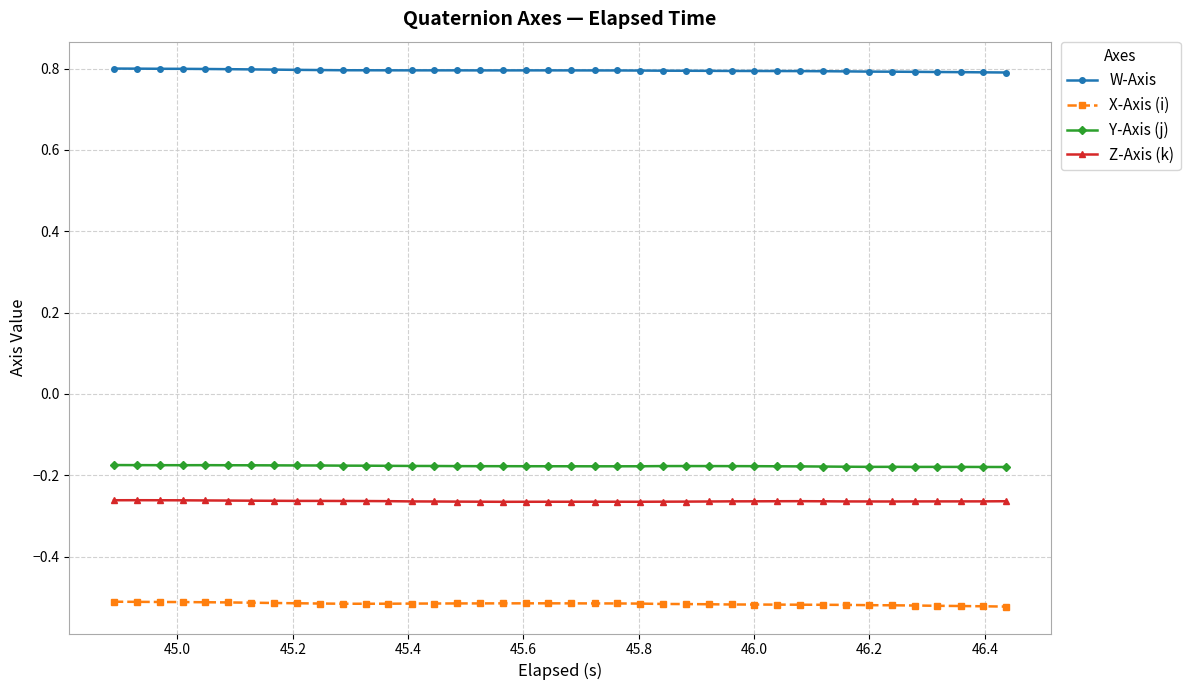

What is the sum of all Z-Axis (k) values?

-10.6